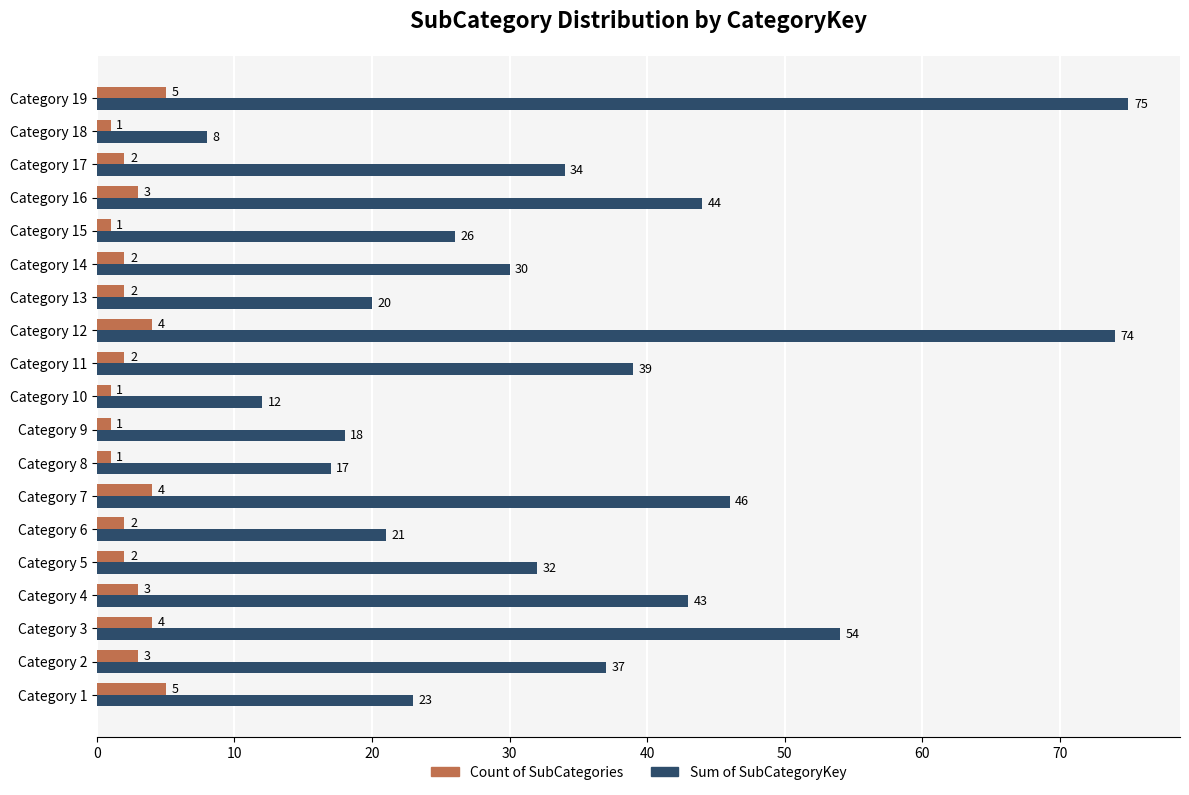

What value does the Count of SubCategories series have at Category 3?

4